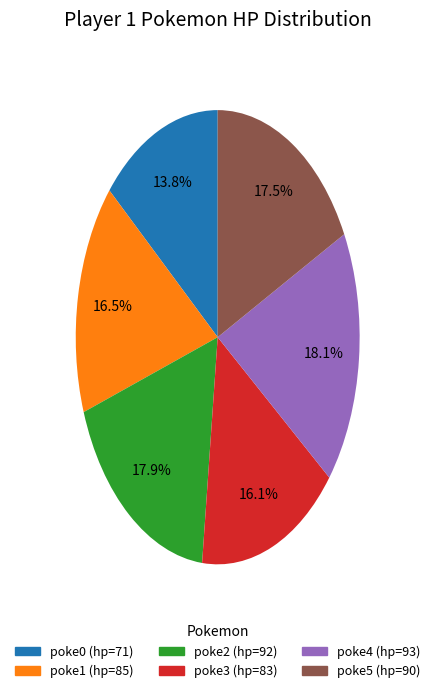

Which category has the smallest portion of the pie?

poke0 (hp=71)